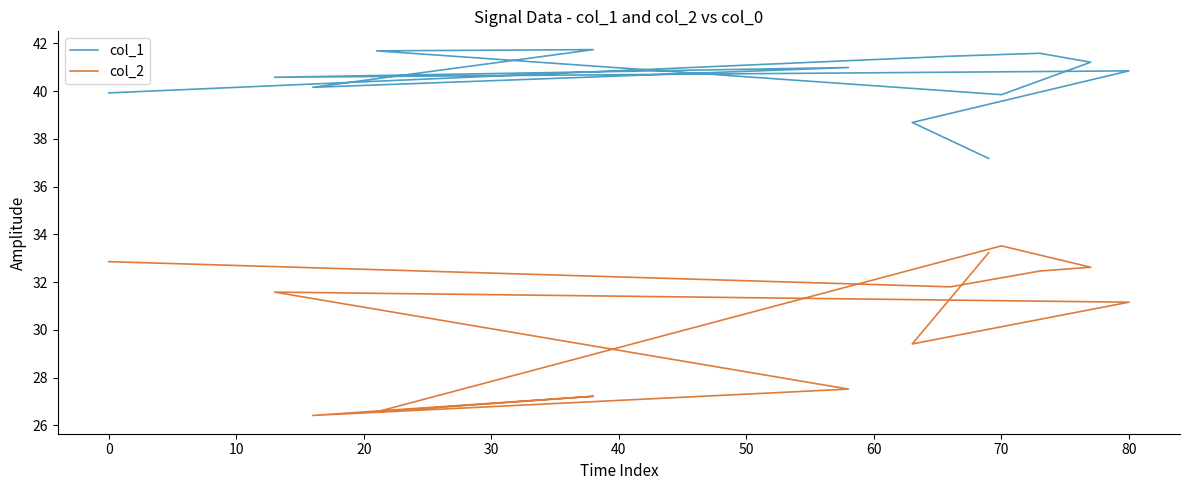

List the series in order of their peak value, lowest first.

col_2, col_1